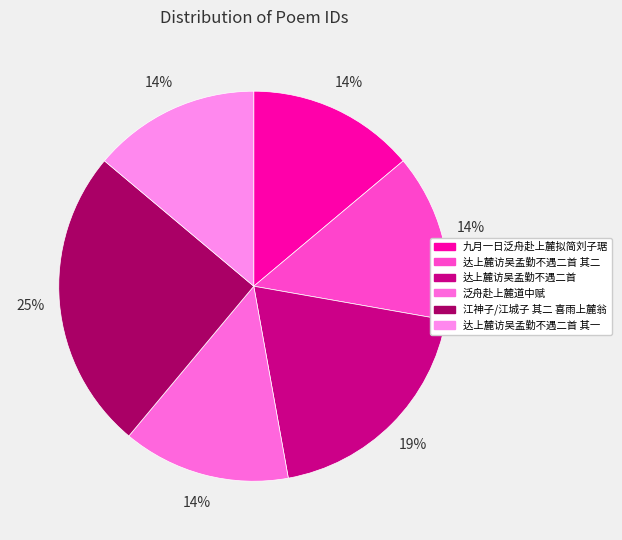

Is 达上麓访吴孟勤不遇二首 the majority of the pie?

No